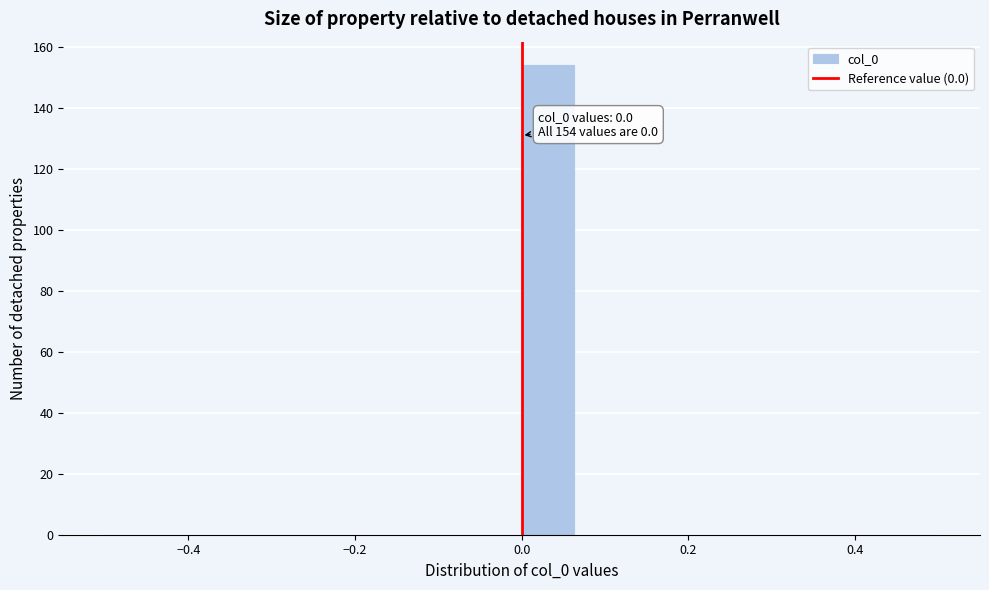

Around what value on the x-axis is the tallest bar? Give the approximate position of its centre, as read against the axis.

0.04